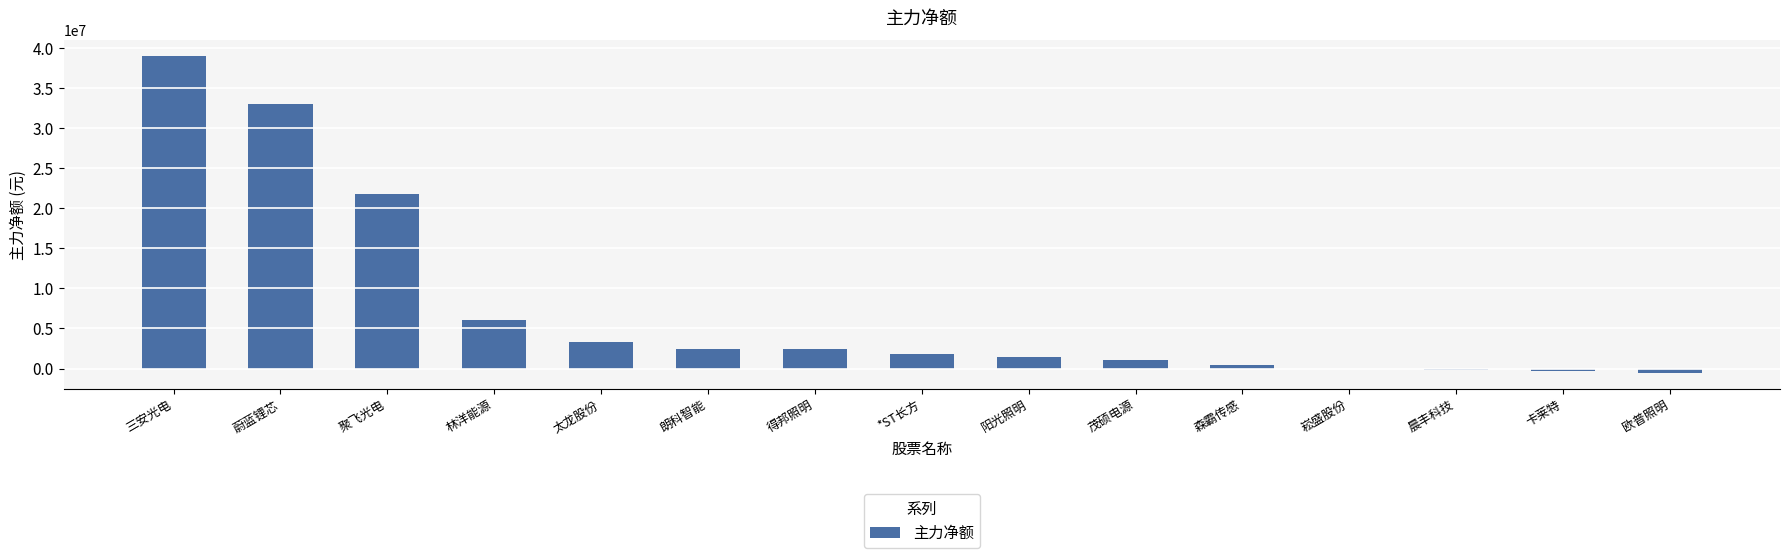

What is the maximum value shown in the chart?

38957100